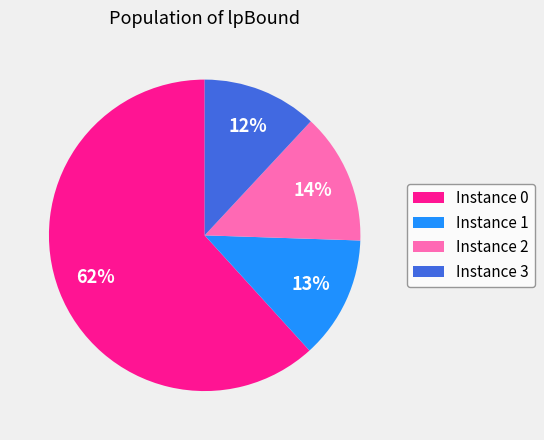

Between Instance 1 and Instance 3, which is larger?

Instance 1